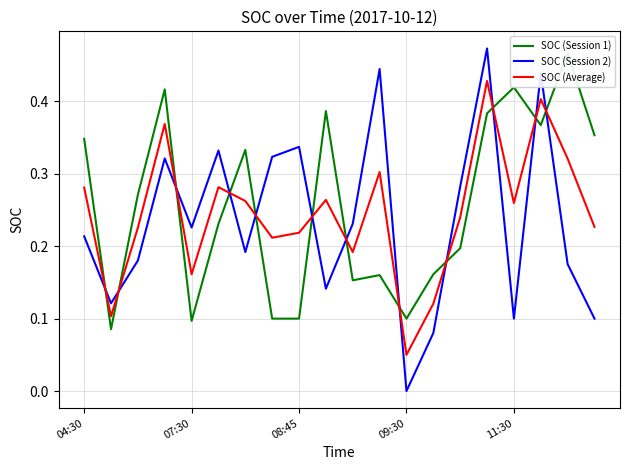

The SOC (Session 1) series shows 0.3 at 14. True or false?

False